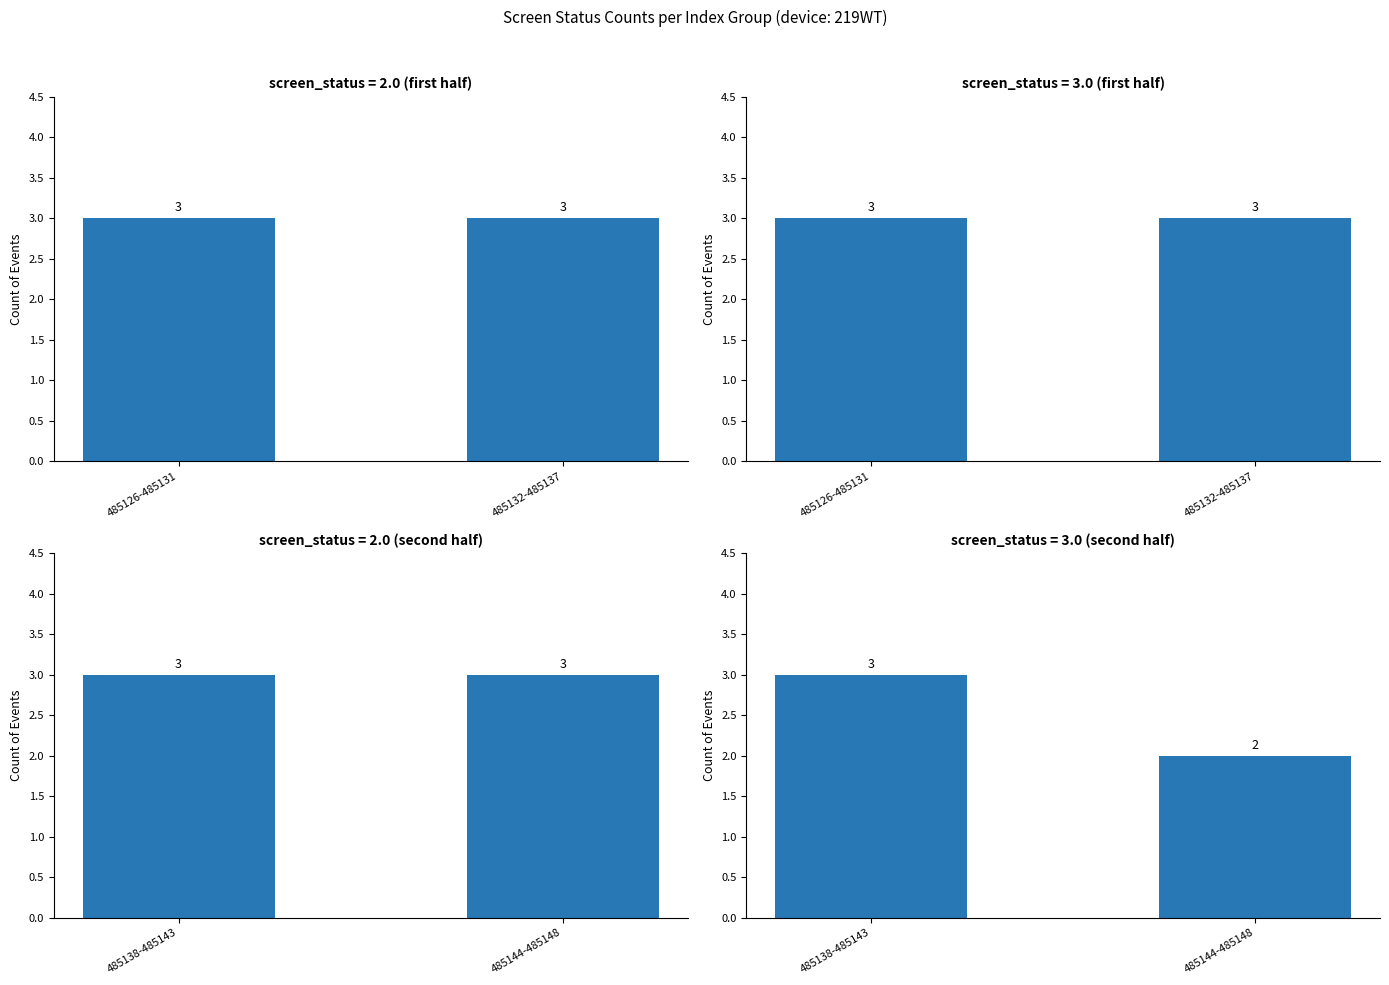

What is the label of the 2nd bar from the left?

485144-485148